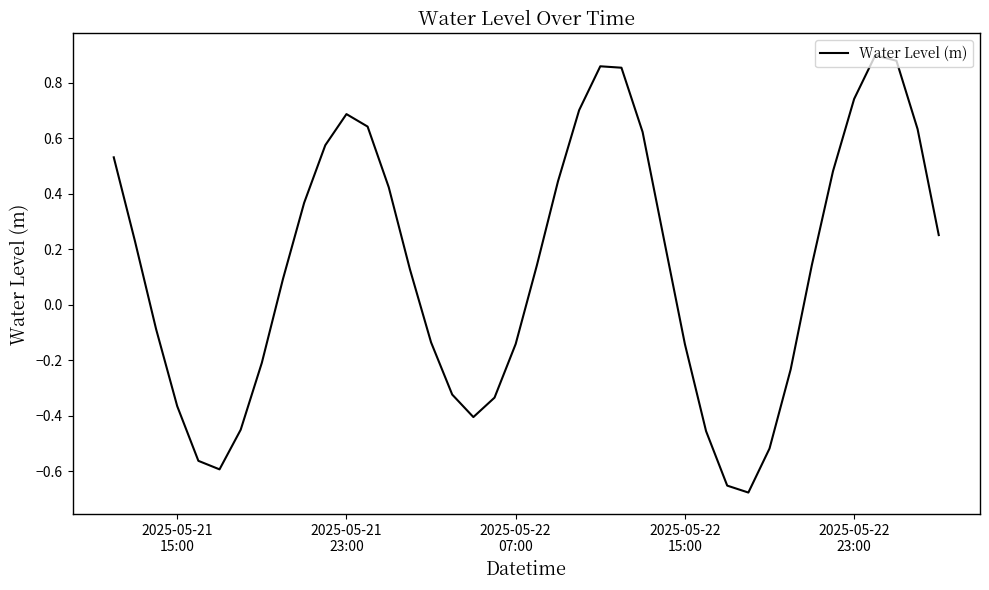

What is the difference between the maximum and minimum values?

1.6